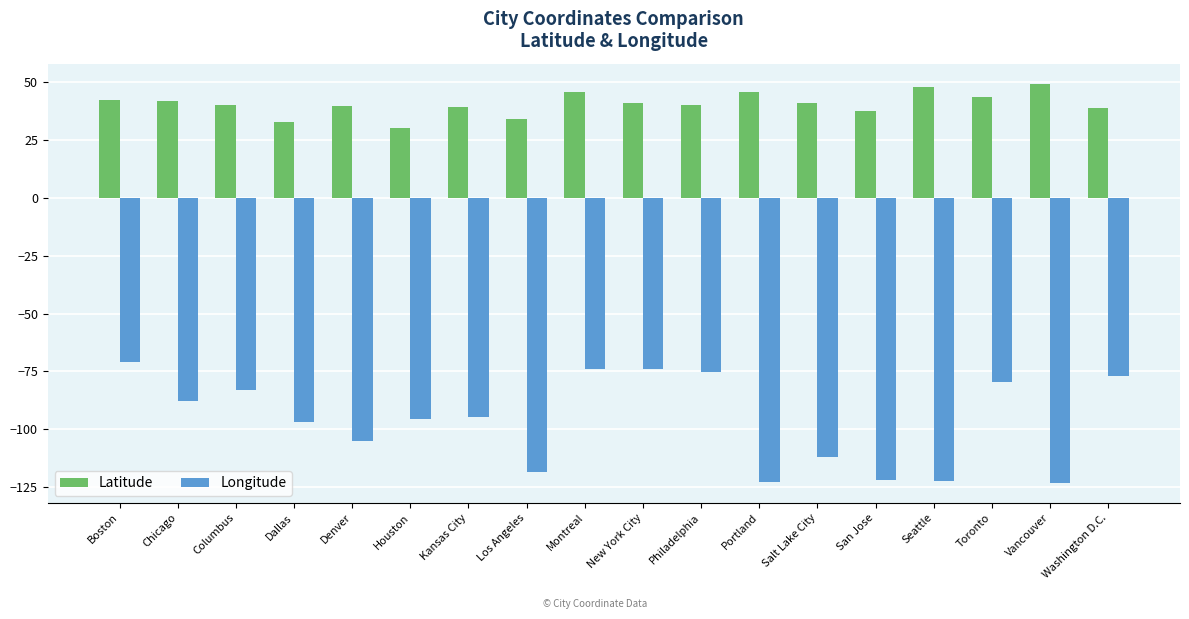

Is the value of Latitude at Chicago greater than the value of Longitude at Denver?

Yes